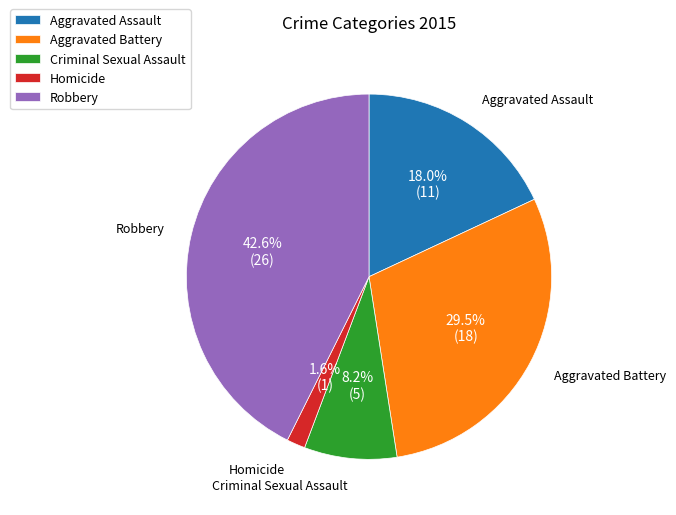

Is there any slice that represents more than half of the pie?

No